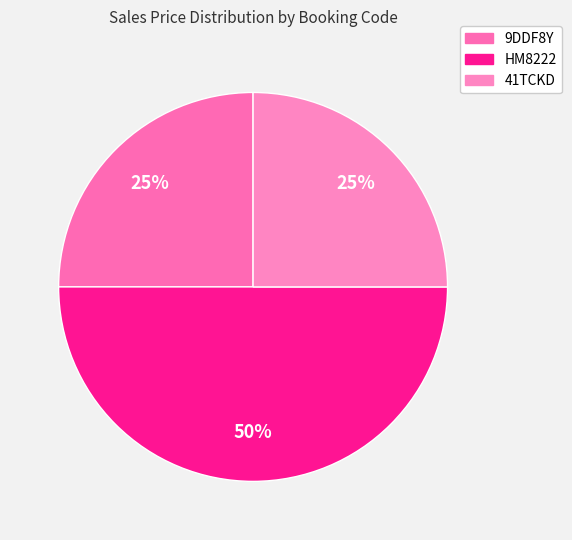

Rank the categories by value from lowest to highest.

9DDF8Y, 41TCKD, HM8222